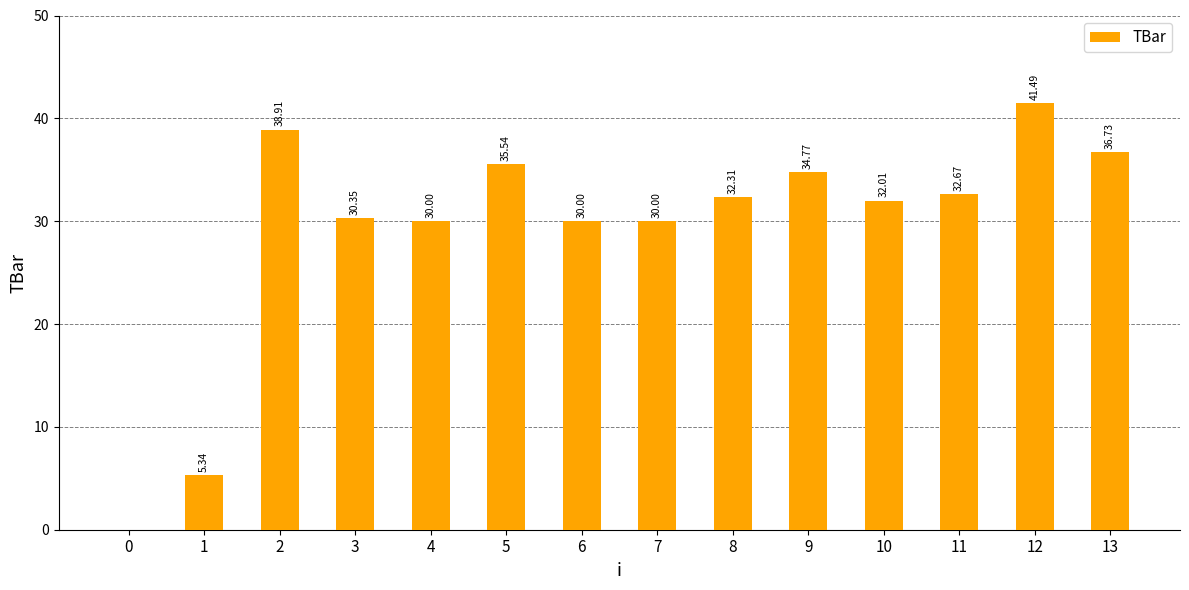

Is it true that the value at 4 is 18.3?

False